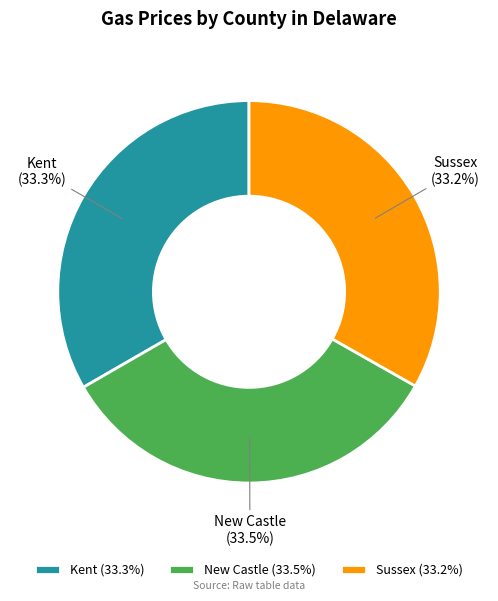

Approximately how many times larger is the value at Kent compared to Sussex?

1.0